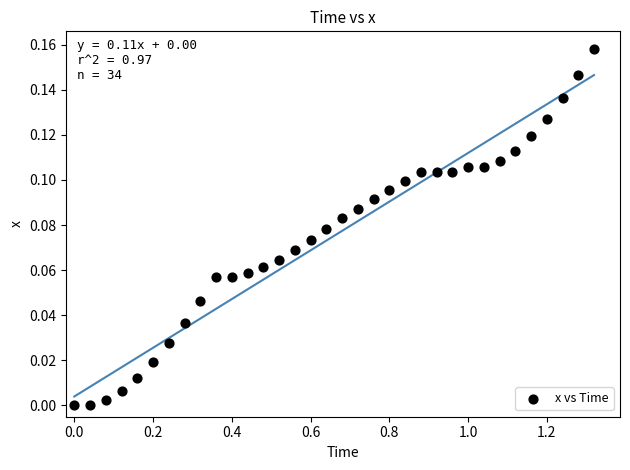

What is the range of X values (max minus min)?

1.3